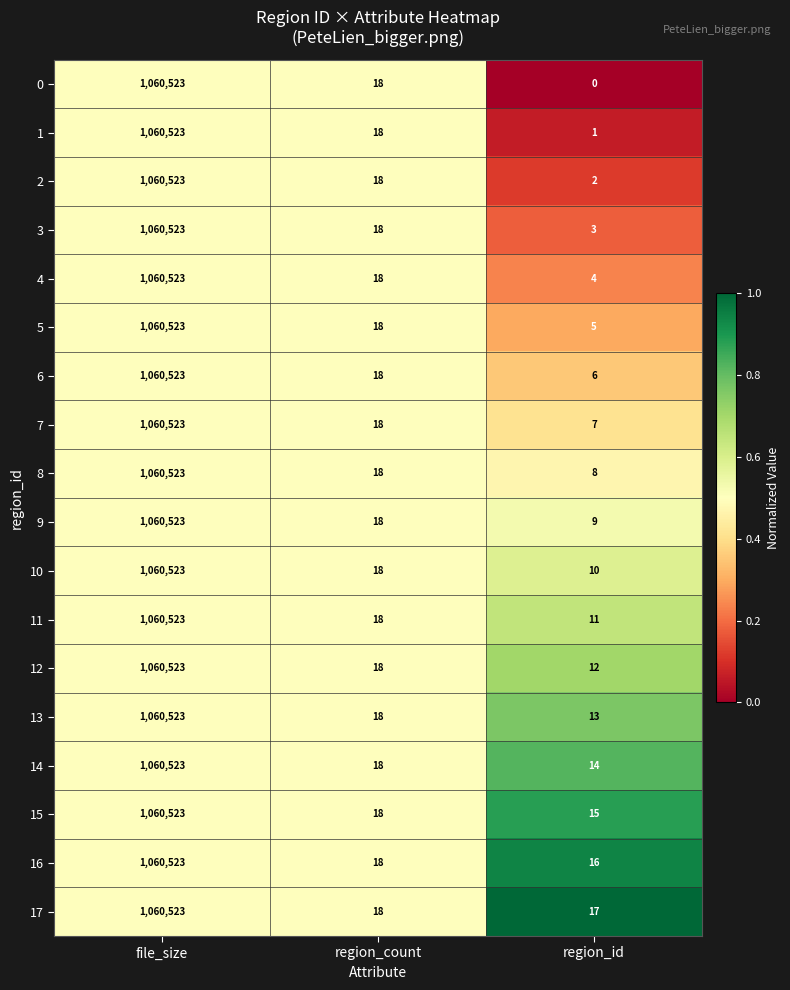

What is the sum of the 11 values at file_size and region_count?

1060541